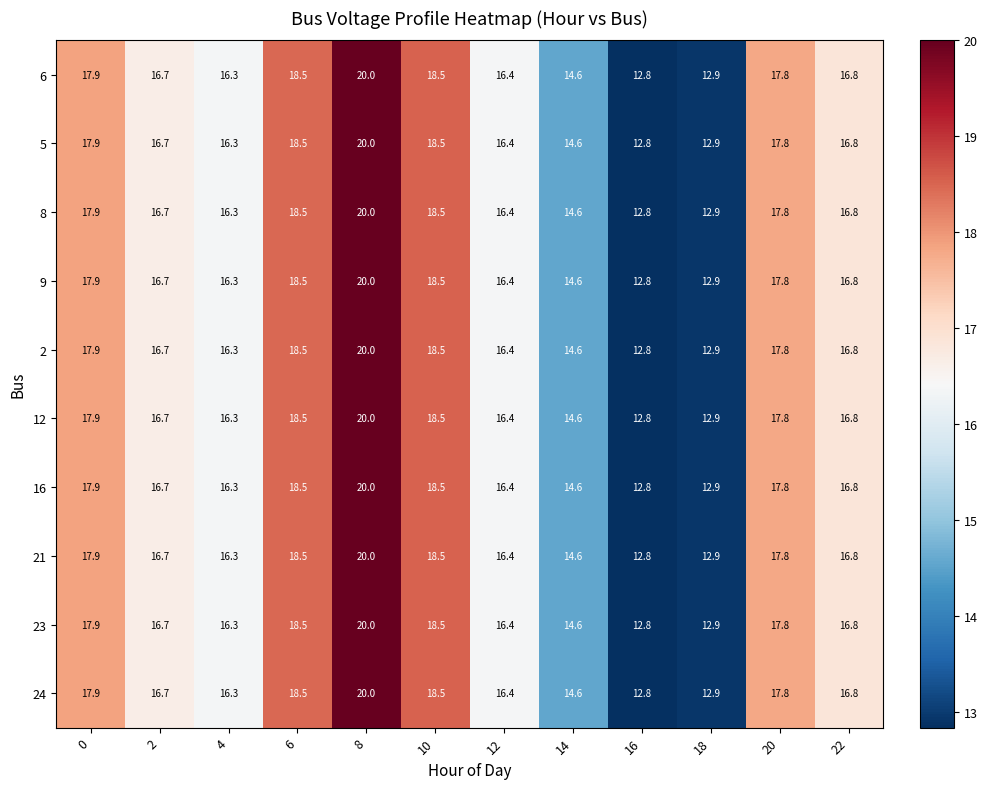

What is the total value across all series at 4?

163.0